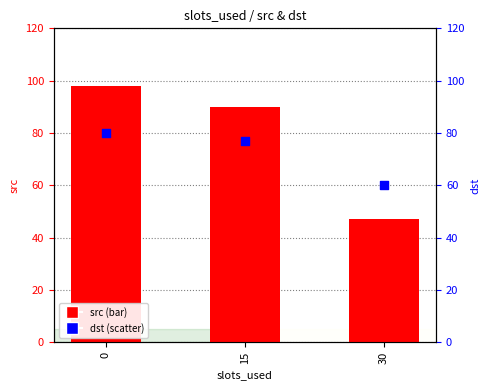

Which series reaches the maximum Y coordinate?

src